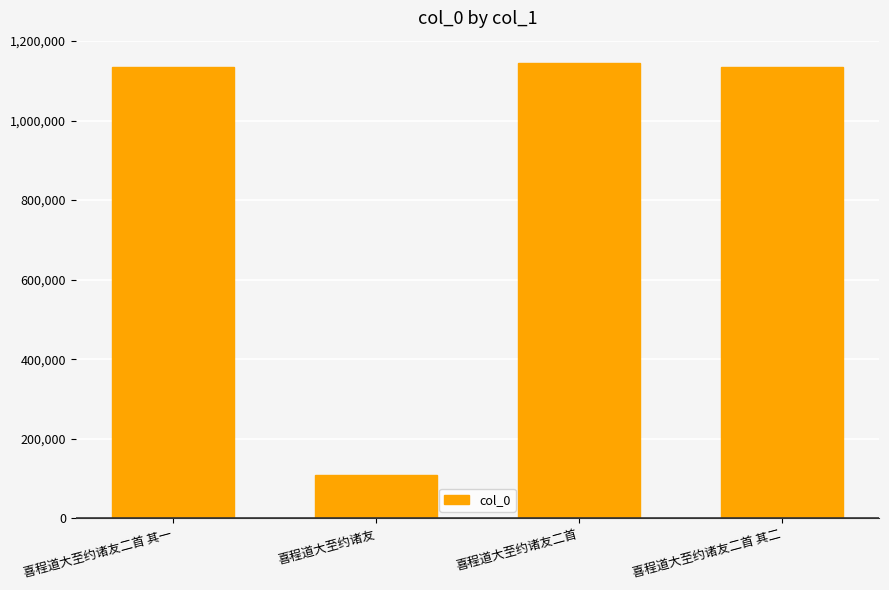

What is the difference between the second highest and minimum values?

1027184